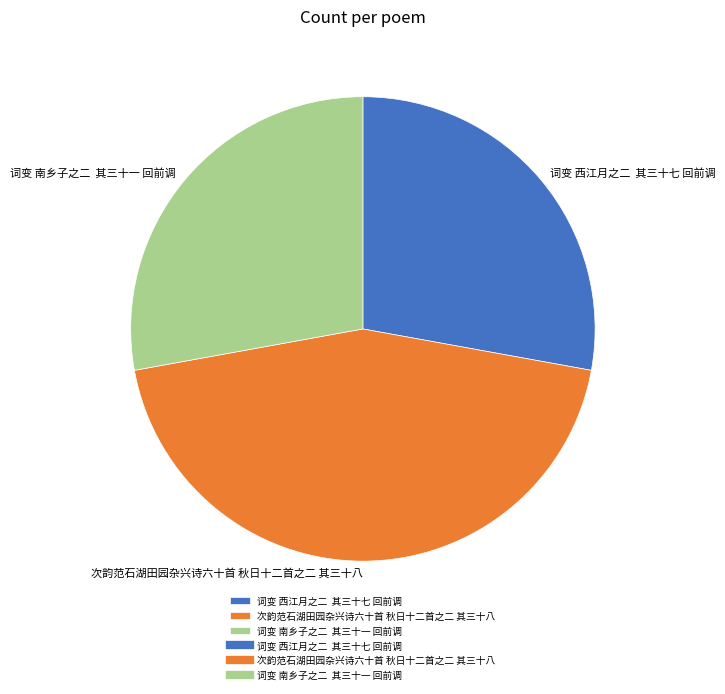

Does 词变 西江月之二 其三十七 回前调 represent more than half of the total?

No